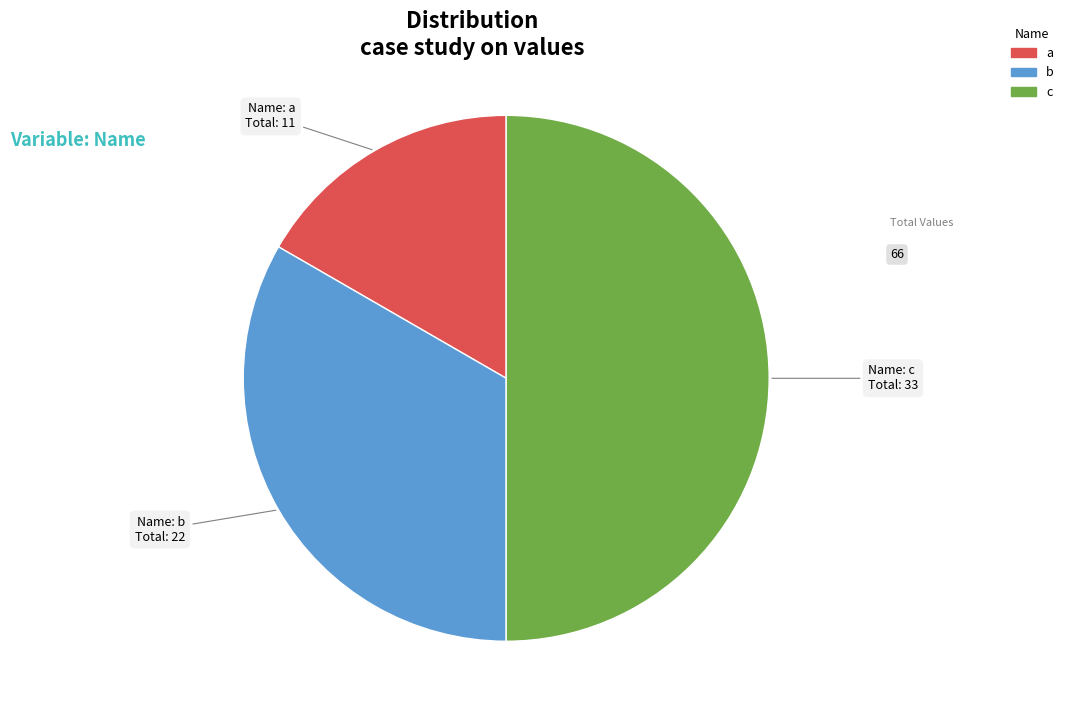

Count the number of slices in the pie.

3